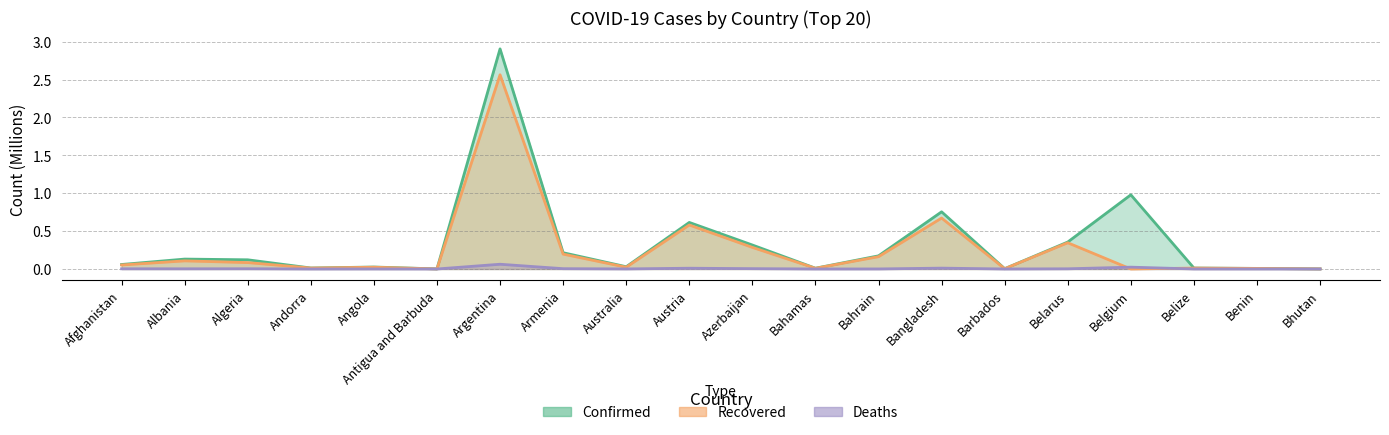

At which label does Confirmed reach its peak?

Argentina